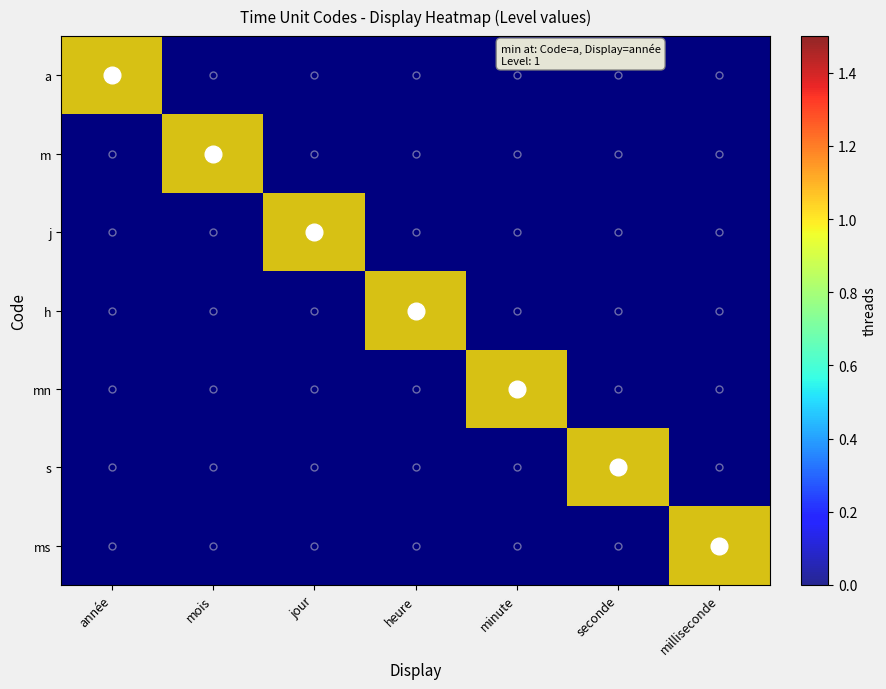

List the labels in order of h value, largest first.

heure, année, mois, jour, minute, seconde, milliseconde